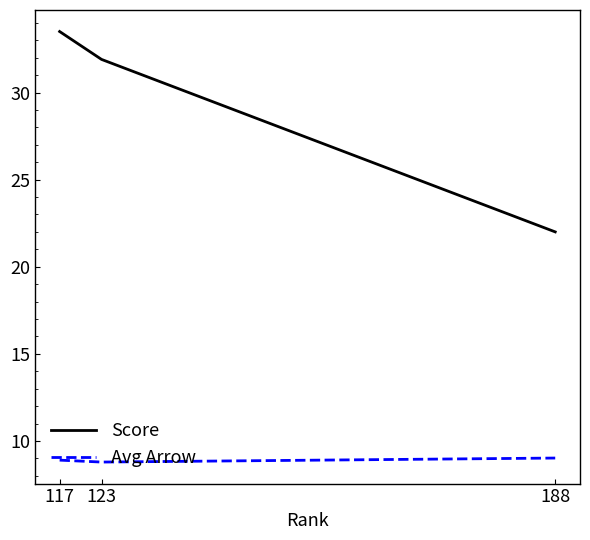

Which label corresponds to the largest value in the chart?

117